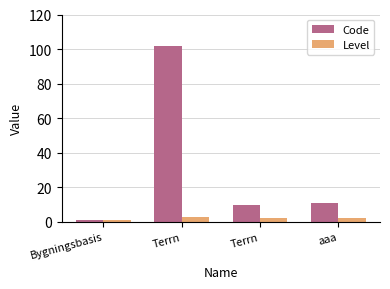

How many data points does each series have?

4